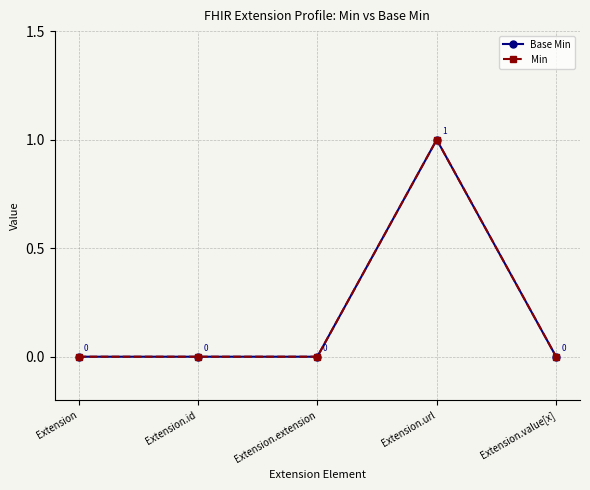

Reading right to left, list all the values displayed in this chart.

Base Min: Extension.value[x]=0	Extension.url=1	Extension.extension=0	Extension.id=0	Extension=0
Min: Extension.value[x]=0	Extension.url=1	Extension.extension=0	Extension.id=0	Extension=0